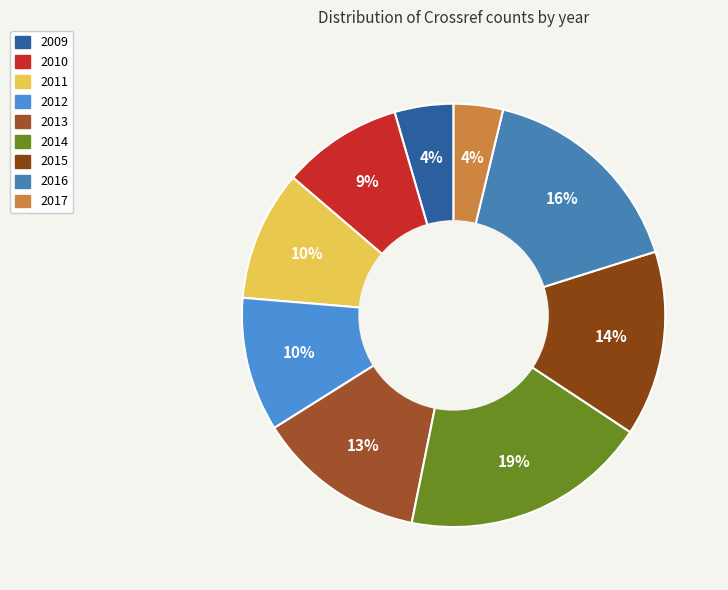

What is the ratio of the value at 2011 to the value at 2009?

2.2